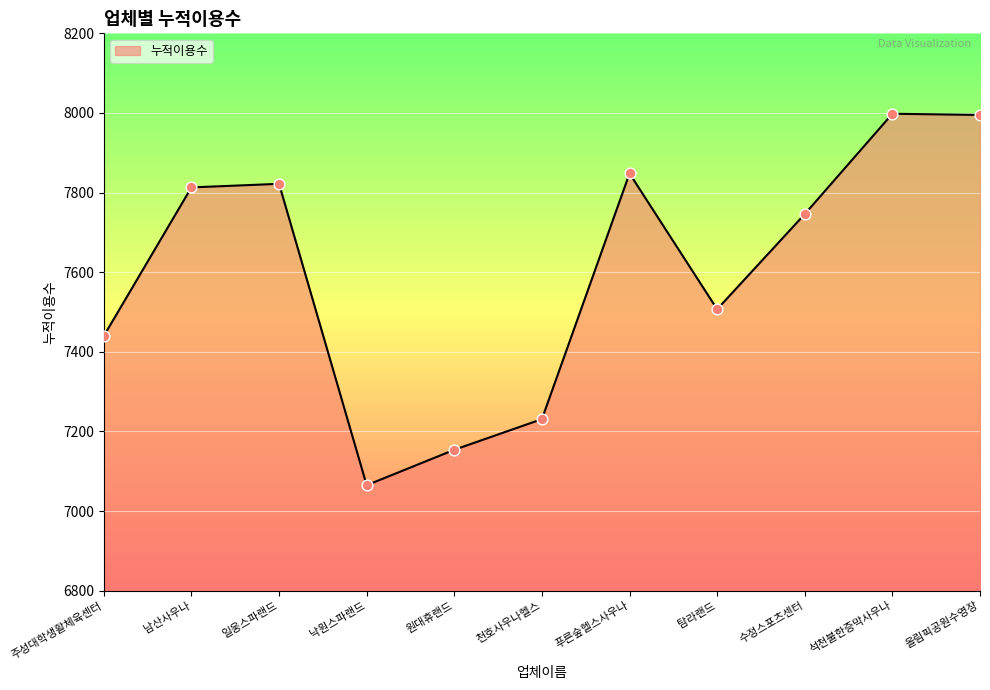

What is the ratio of the value at 주성대학생활체육센터 to the value at 수정스포츠센터?

1.0